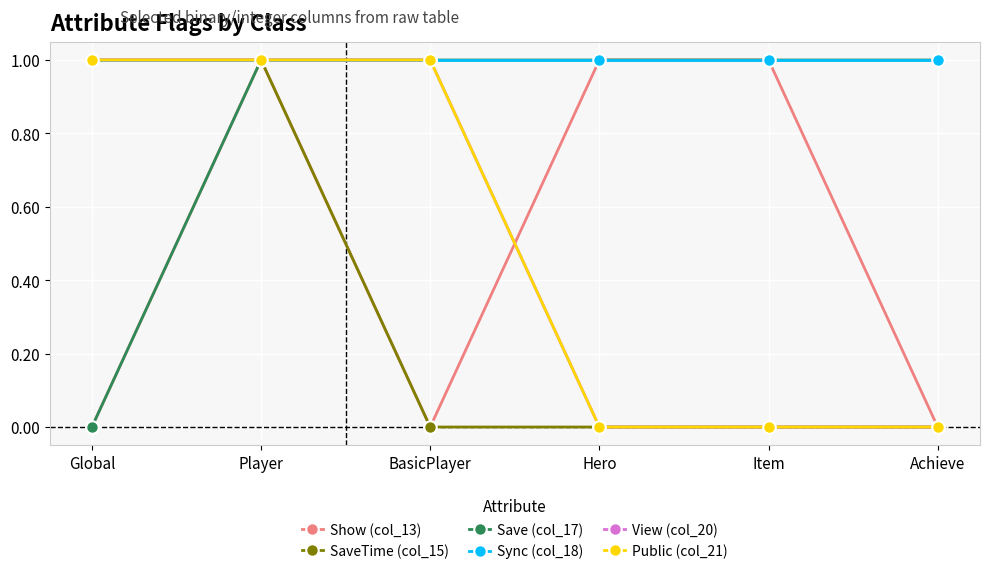

Does the chart have visible grid lines?

Yes